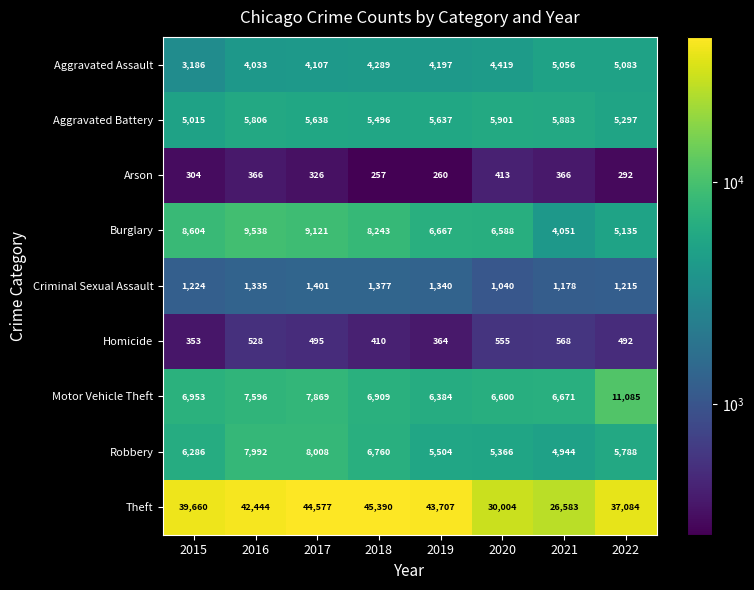

The Motor Vehicle Theft series shows 4362 at 2015. True or false?

False